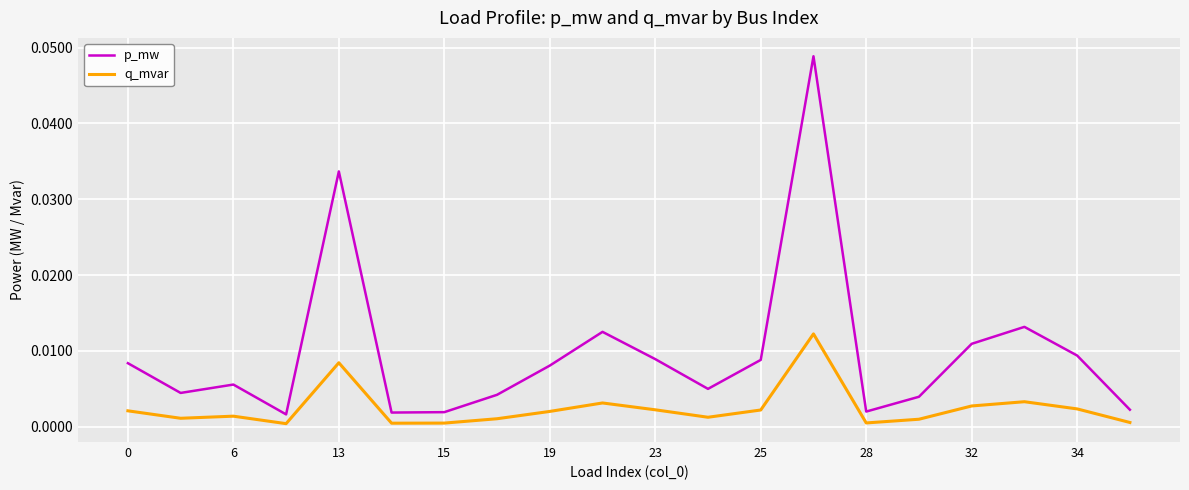

True or false: q_mvar and p_mw intersect in this chart.

False